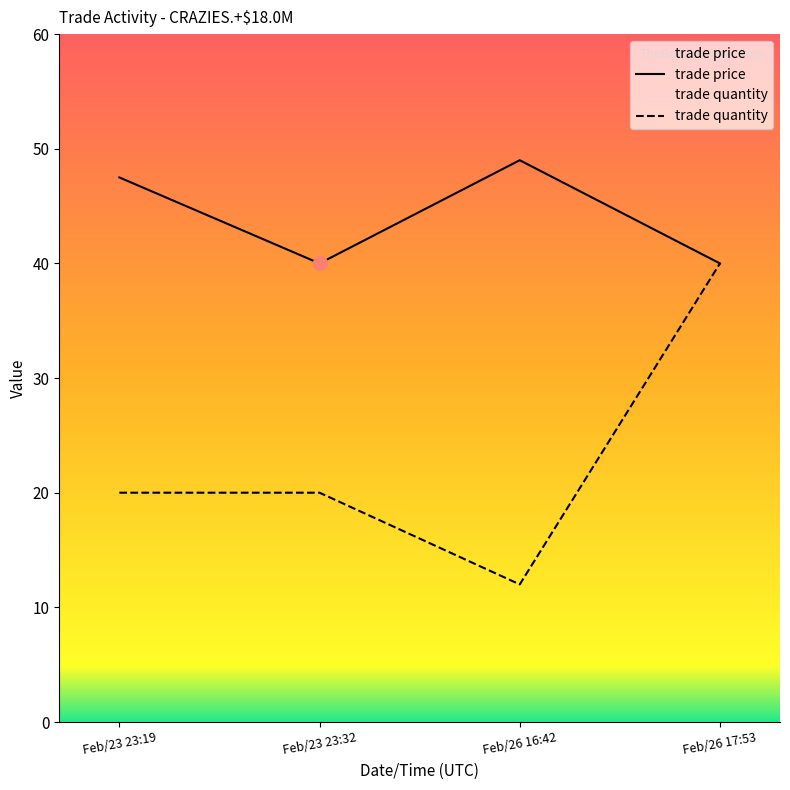

Rank the series at Feb/26 16:42 from highest to lowest value.

trade price, trade quantity